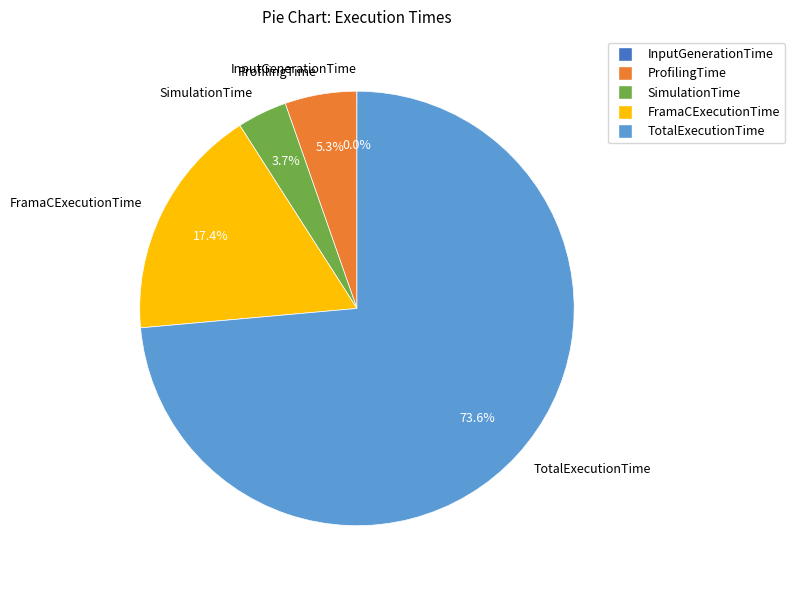

Which slice is the largest?

TotalExecutionTime